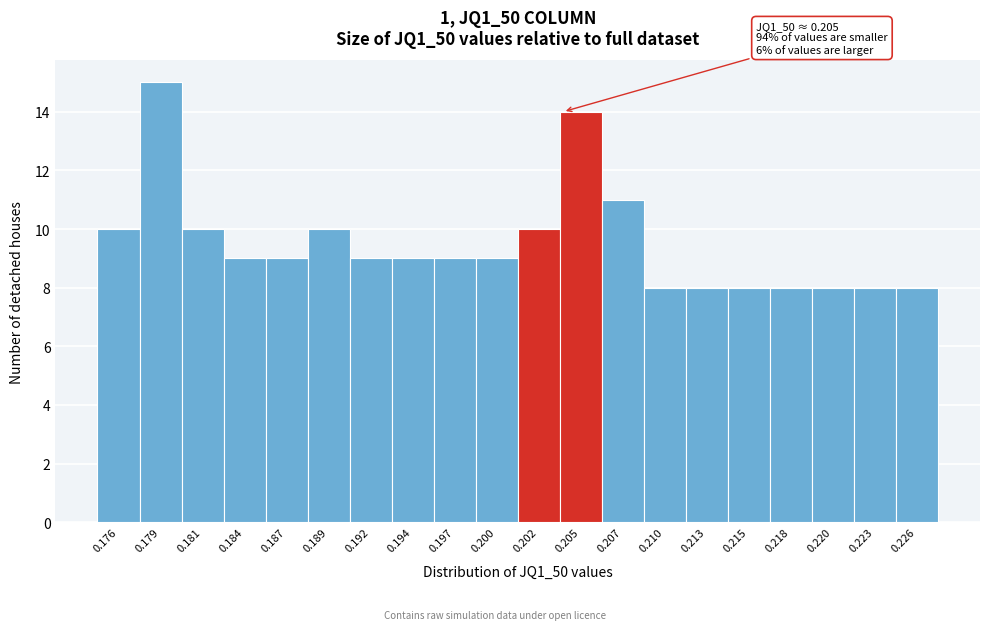

Reading left to right, list all the values displayed in this chart.

0.176=10	0.179=15	0.181=10	0.184=9	0.187=9	0.189=10	0.192=9	0.194=9	0.197=9	0.200=9	0.202=10	0.205=14	0.207=11	0.210=8	0.213=8	0.215=8	0.218=8	0.220=8	0.223=8	0.226=8